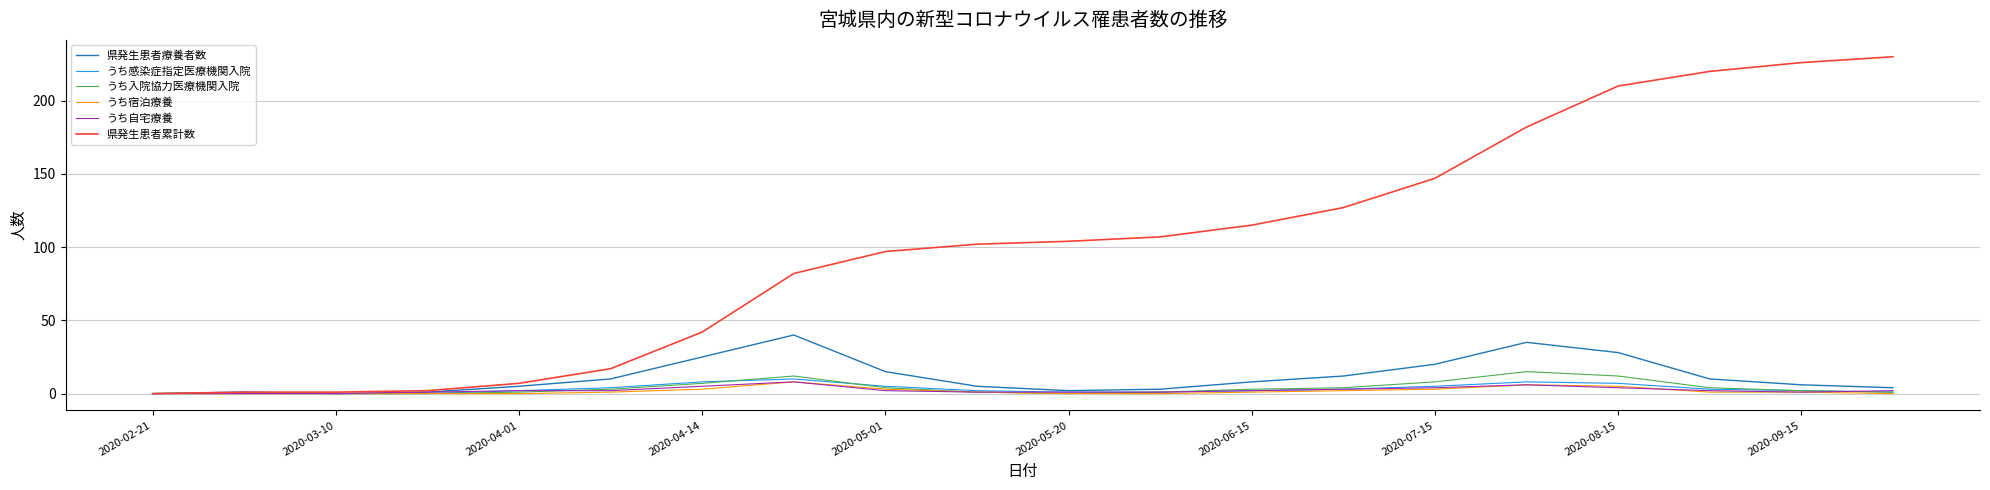

Which series has the largest total across all categories?

県発生患者累計数